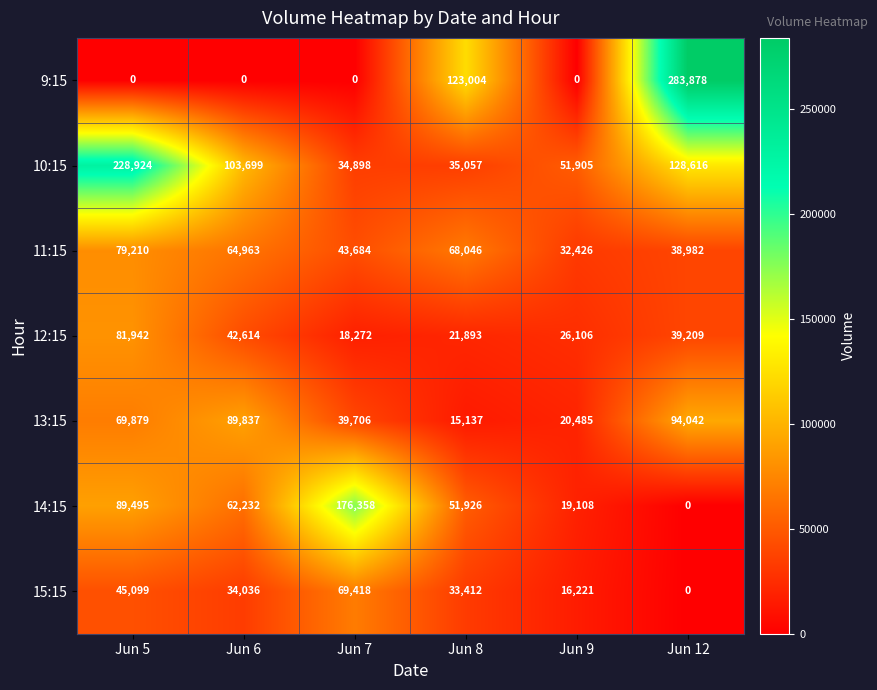

True or false: 15:15 has a value of 45099 at Jun 5.

True